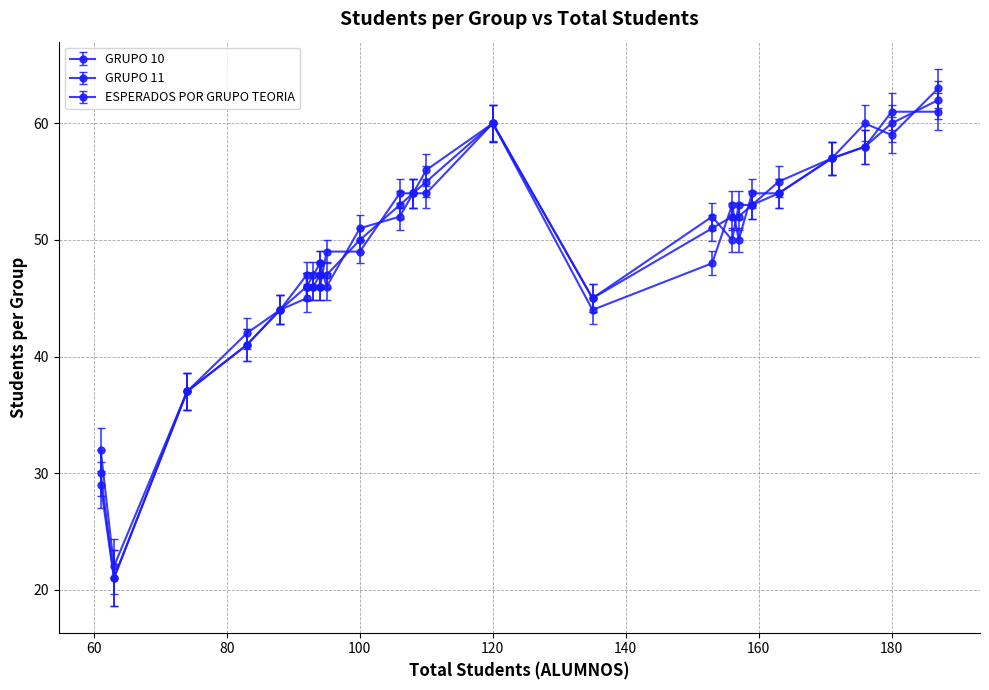

Does the chart have visible grid lines?

Yes